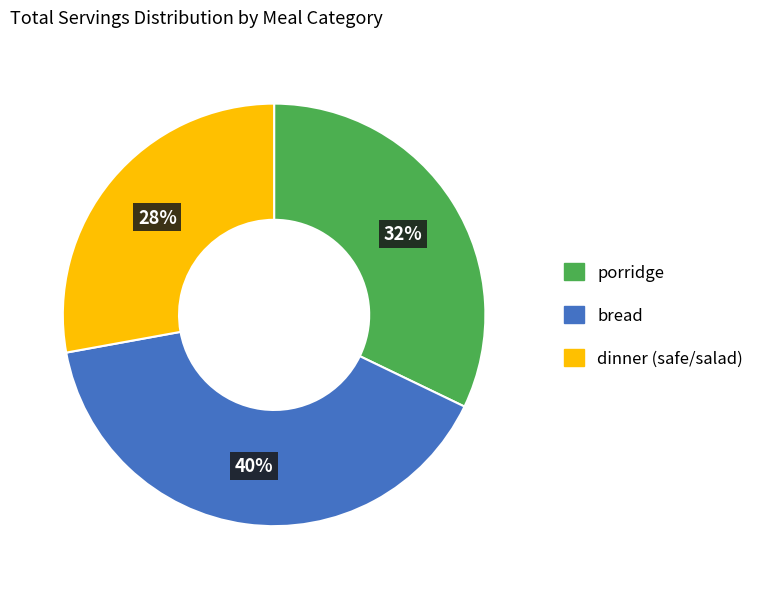

To the nearest percent, what portion does dinner (safe/salad) represent?

28%